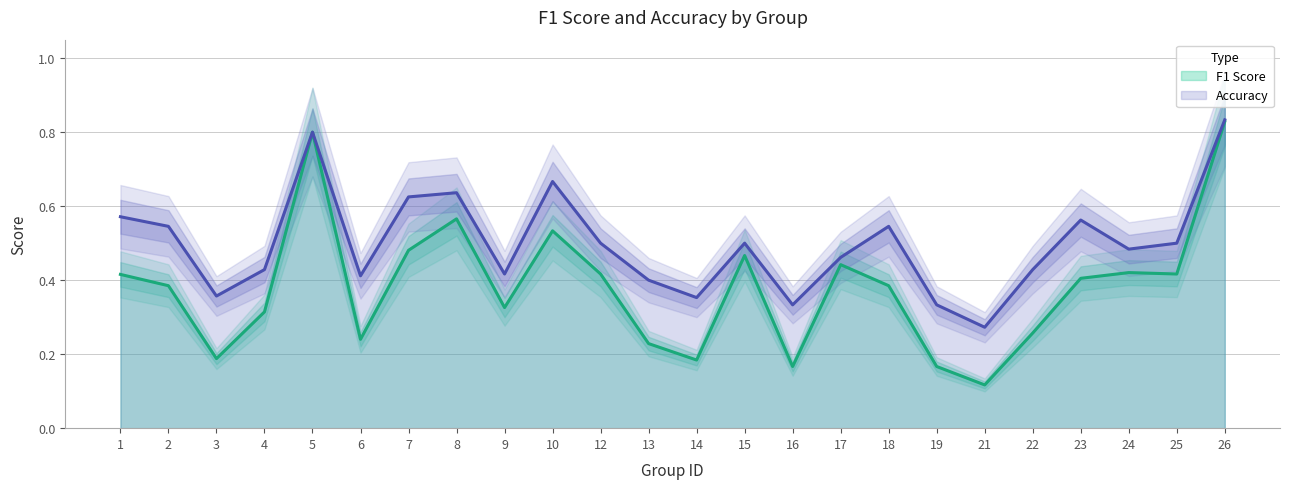

True or false: f1 and accuracy intersect in this chart.

False